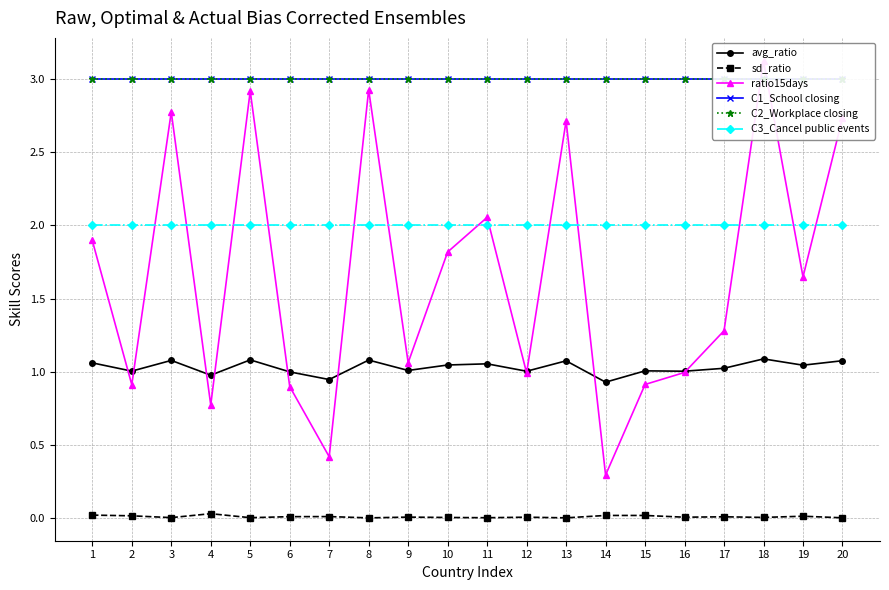

How many series are shown in this chart?

6